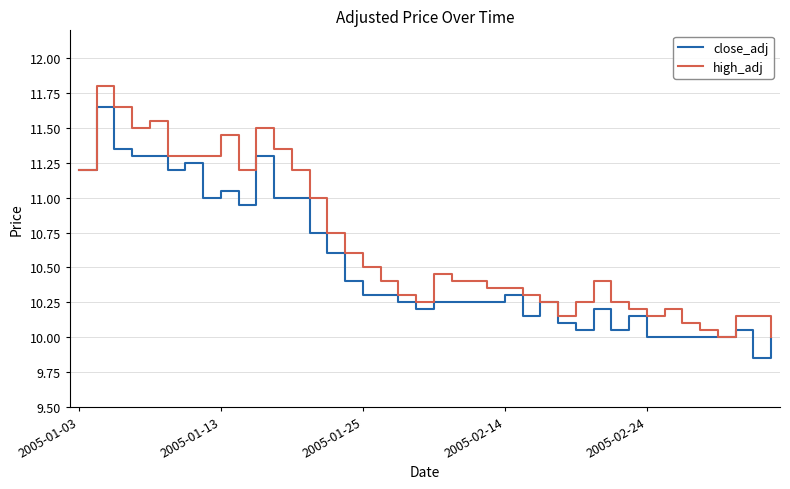

List the series in order of their peak value, lowest first.

close_adj, high_adj